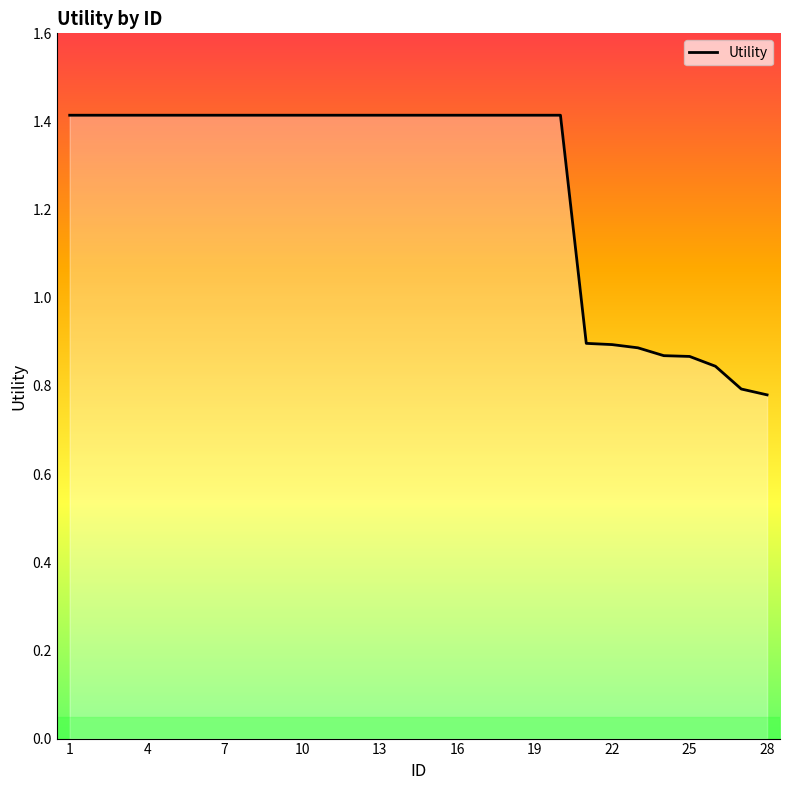

What is the difference between the maximum and minimum values?

0.6